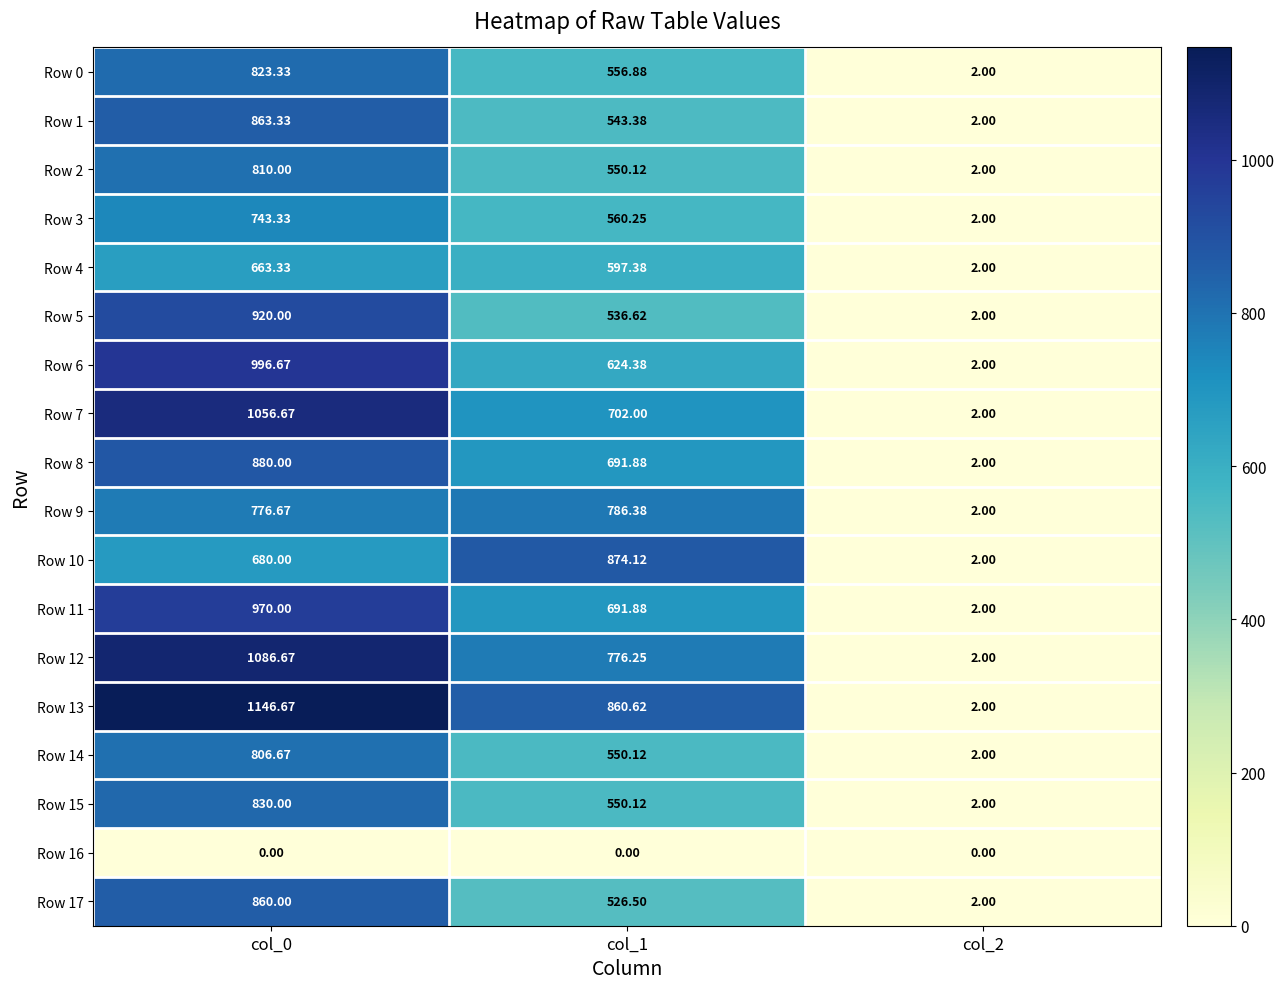

Is the value of Row 14 at col_2 greater than the value of Row 4 at col_0?

No